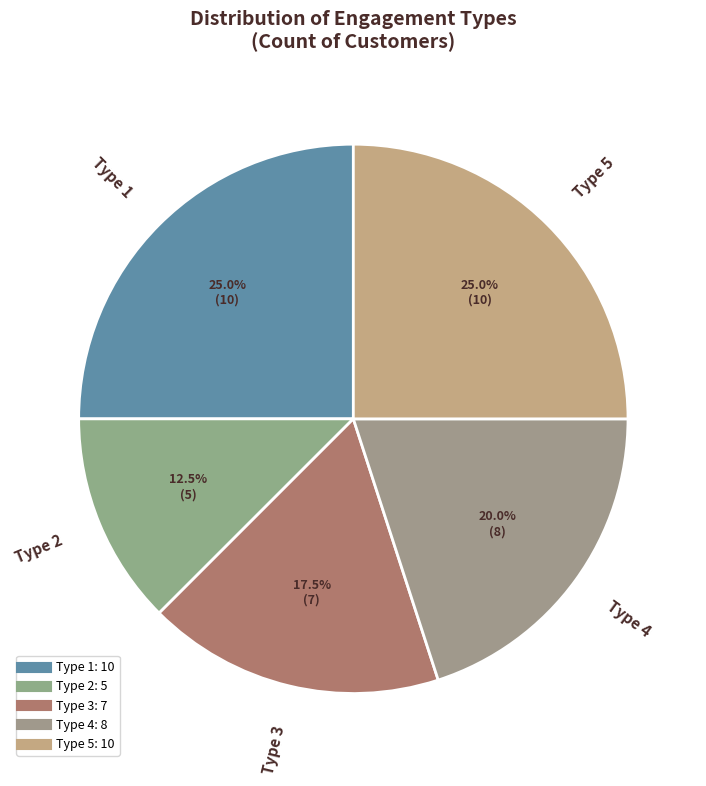

How many segments does this pie chart have?

5